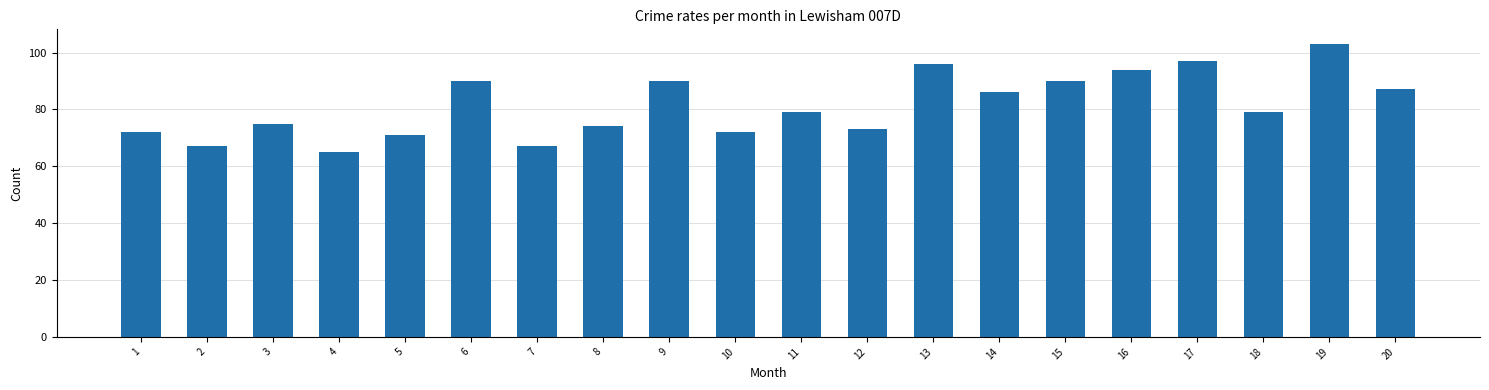

Reading left to right, what are all the values shown in this chart?

72	67	75	65	71	90	67	74	90	72	79	73	96	86	90	94	97	79	103	87